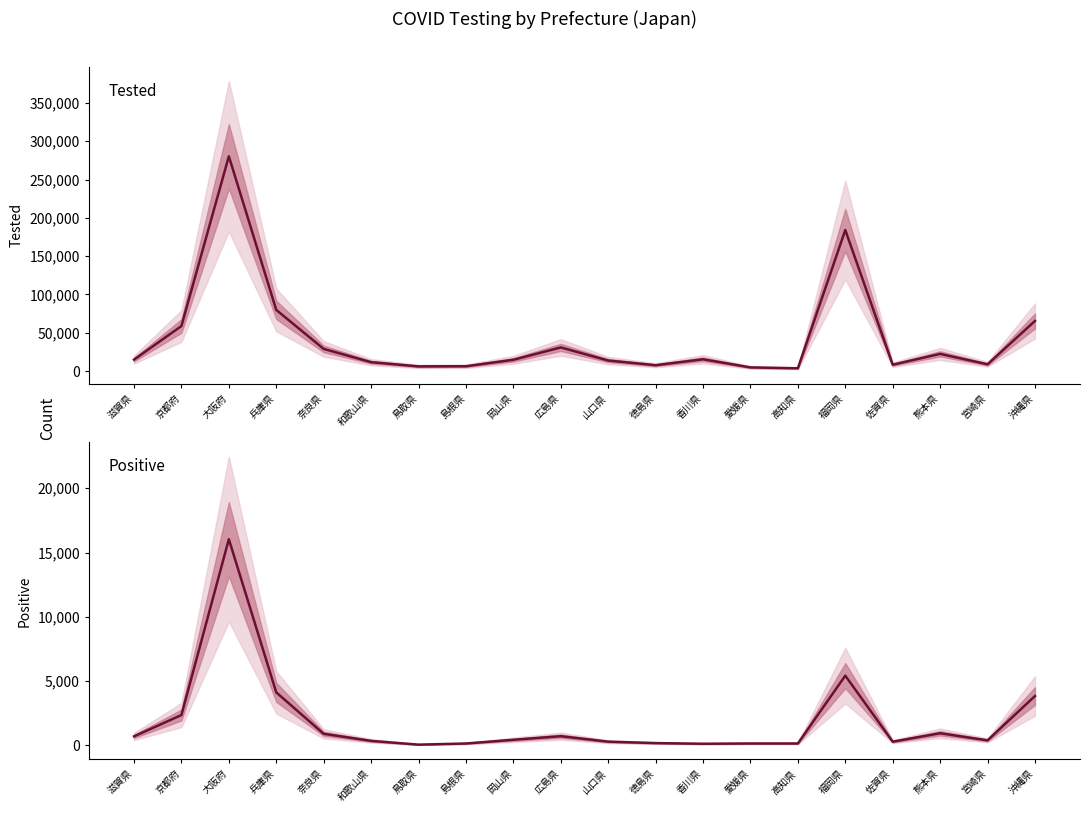

Which label corresponds to the largest value in the chart?

大阪府